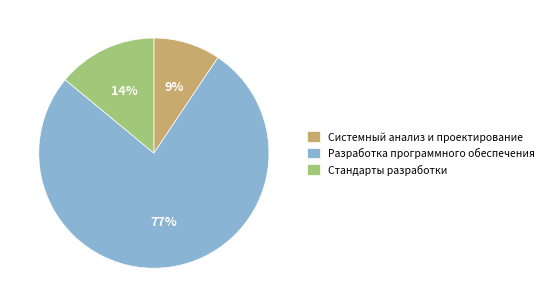

Which has a higher value, Разработка программного обеспечения or Стандарты разработки?

Разработка программного обеспечения